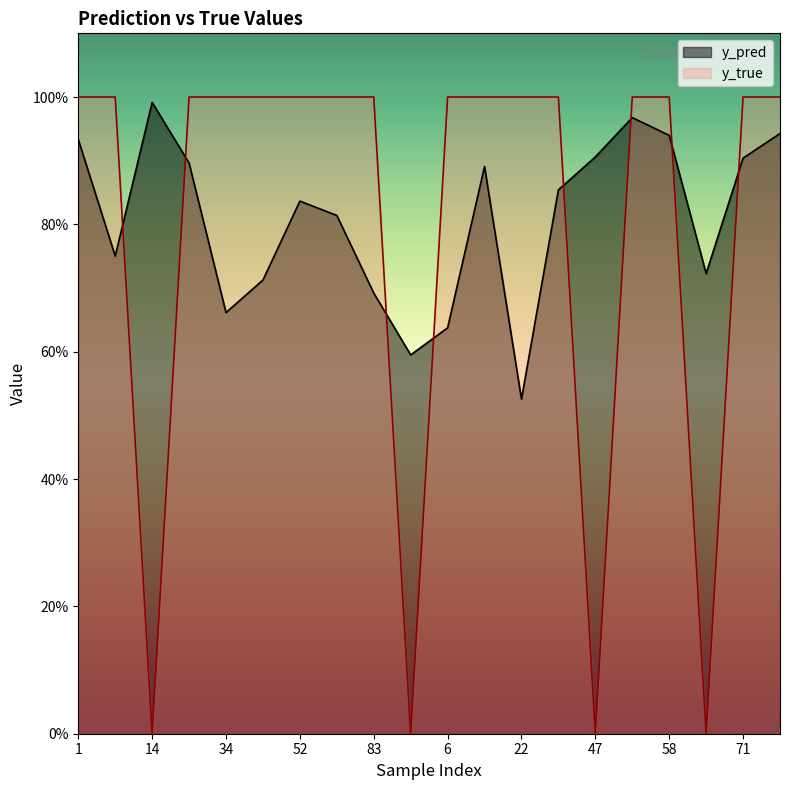

True or false: y_true and y_pred intersect in this chart.

True